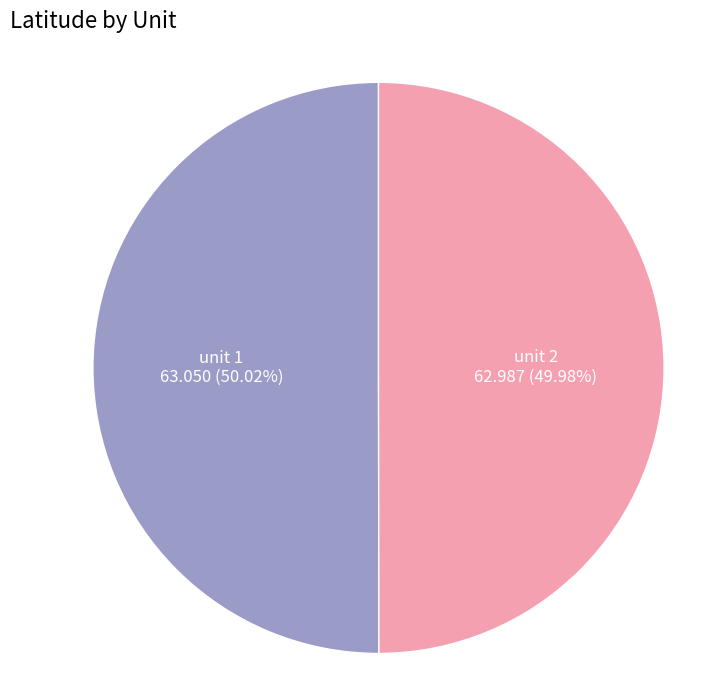

True or false: unit 2 accounts for 40% of the total.

False